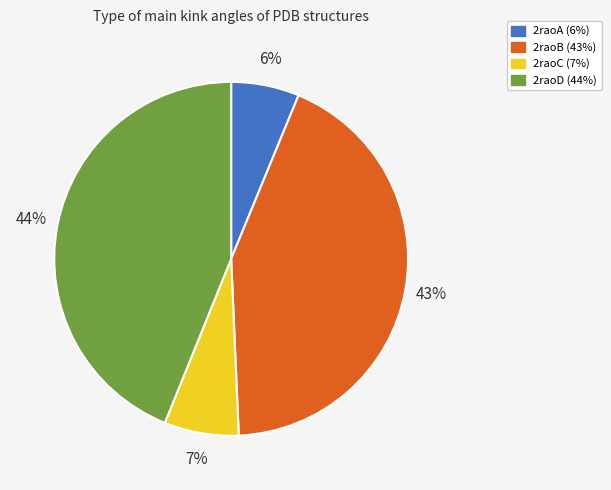

To the nearest percent, what is the combined percentage of 2raoC and 2raoB?

50%